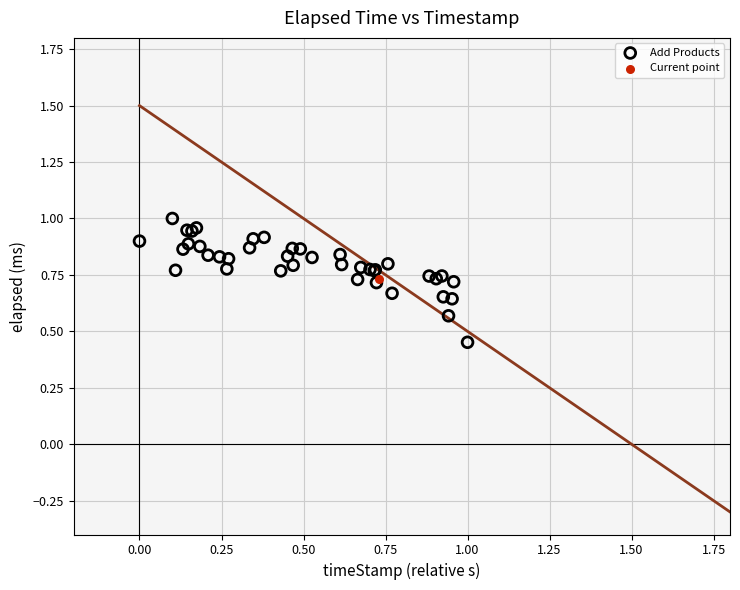

What are all the series names shown in the legend?

Add Products, Current point